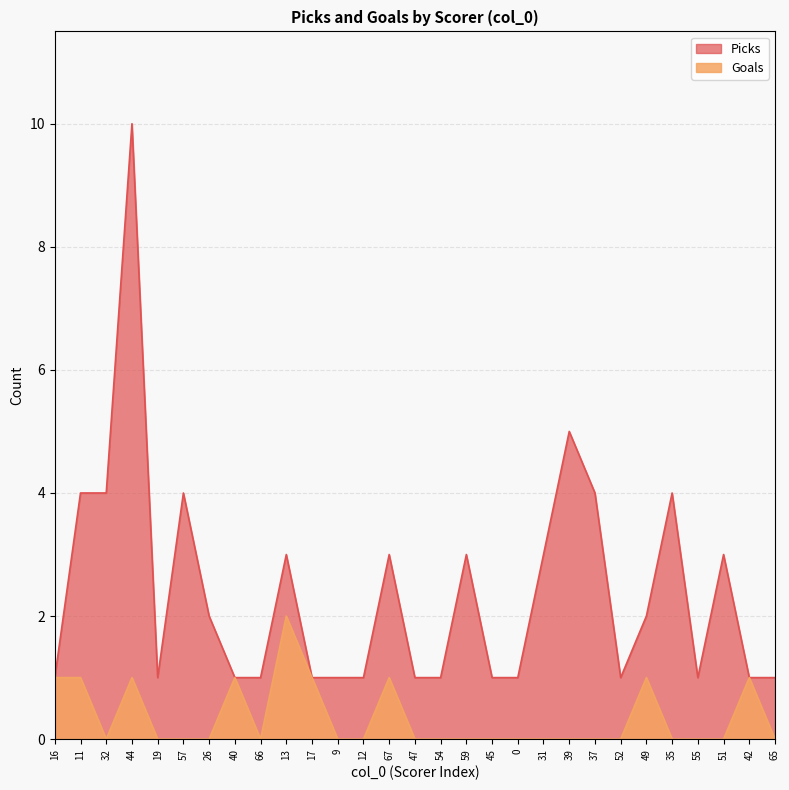

How many data points does each series have?

29